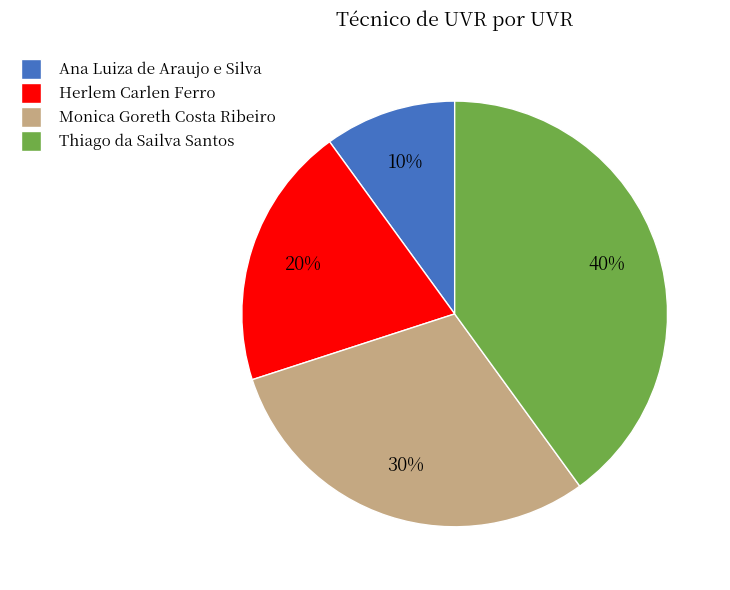

To the nearest percent, what portion does Ana Luiza de Araujo e Silva represent?

10%